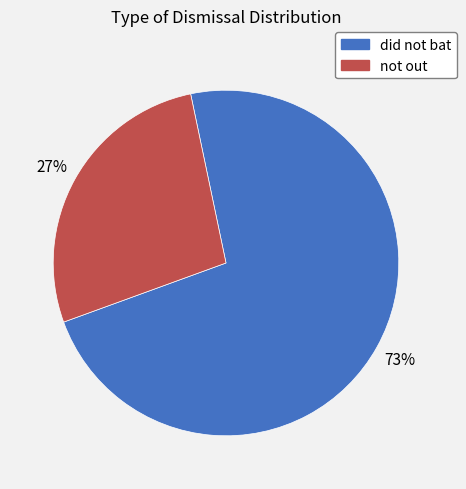

What is the largest slice in the pie chart?

did not bat